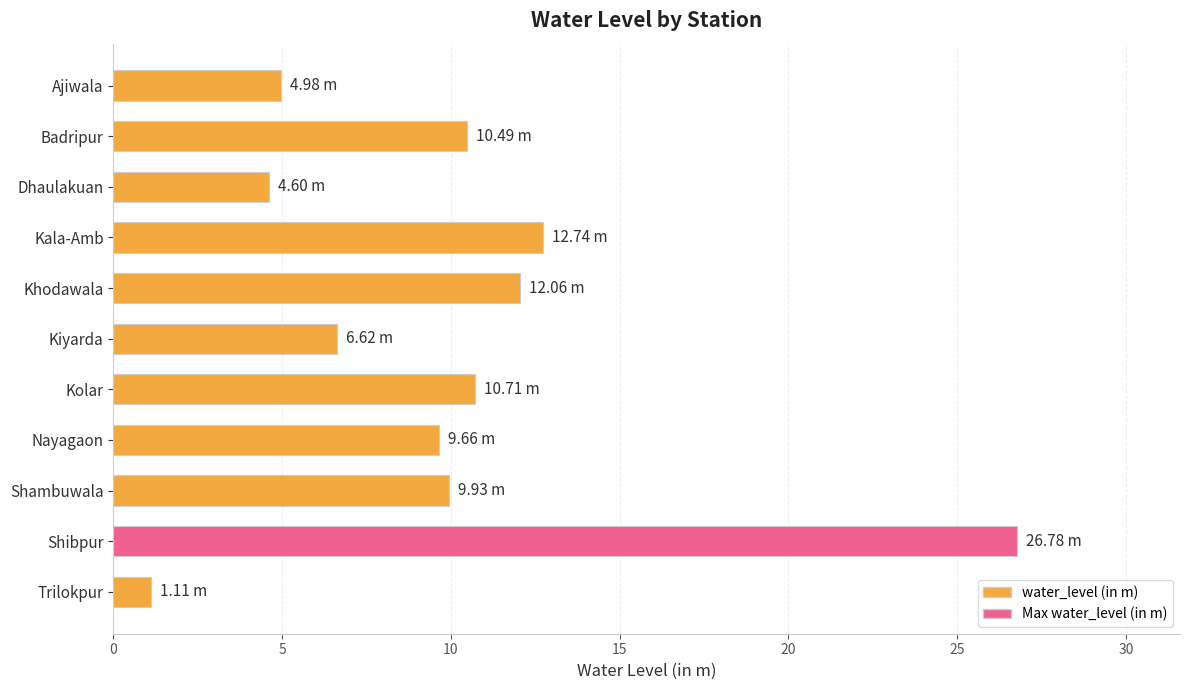

What is the difference between the second highest and second lowest values?

8.1